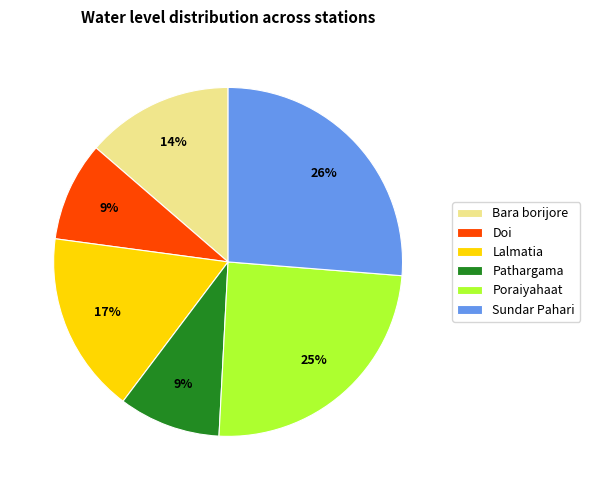

What percentage is the Doi slice, to the nearest percent?

9%